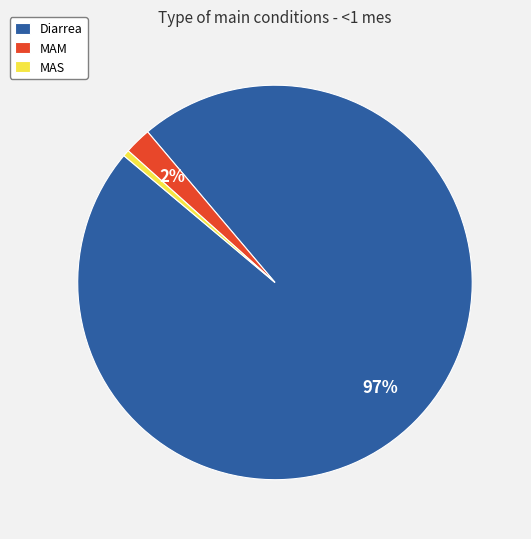

To the nearest percent, what is the combined percentage of MAM and Diarrea?

99%